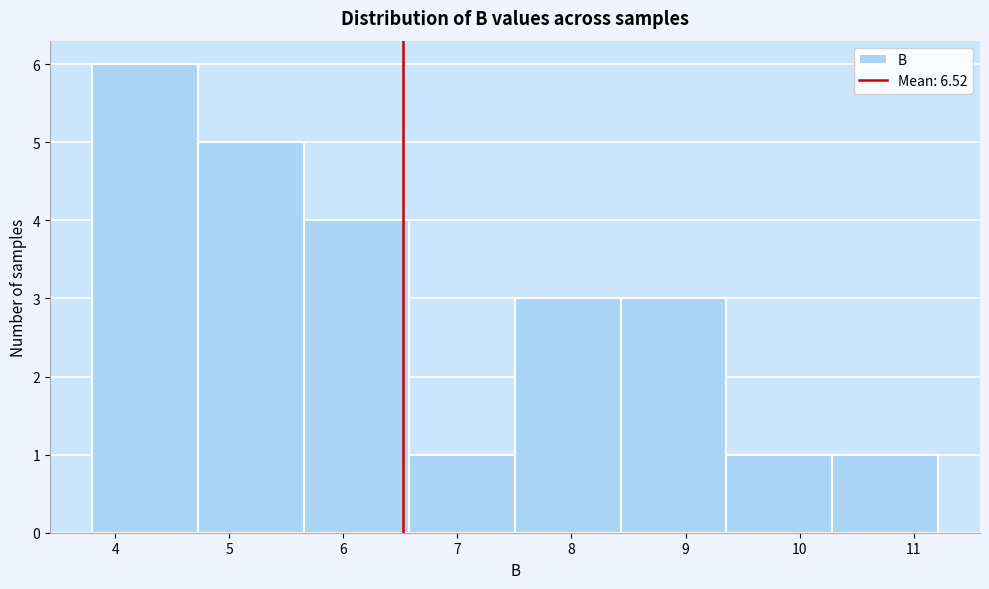

Reading left to right, transcribe this chart: for each bar, give the range it covers on the x-axis and its height. Neither the bar edges nor the heights are printed on the chart, so give them approximately, as read against the axes.

3.8 to 4.7: 6
4.7 to 5.7: 5
5.7 to 6.6: 4
6.6 to 7.5: 1
7.5 to 8.4: 3
8.4 to 9.4: 3
9.4 to 10.3: 1
10.3 to 11.2: 1